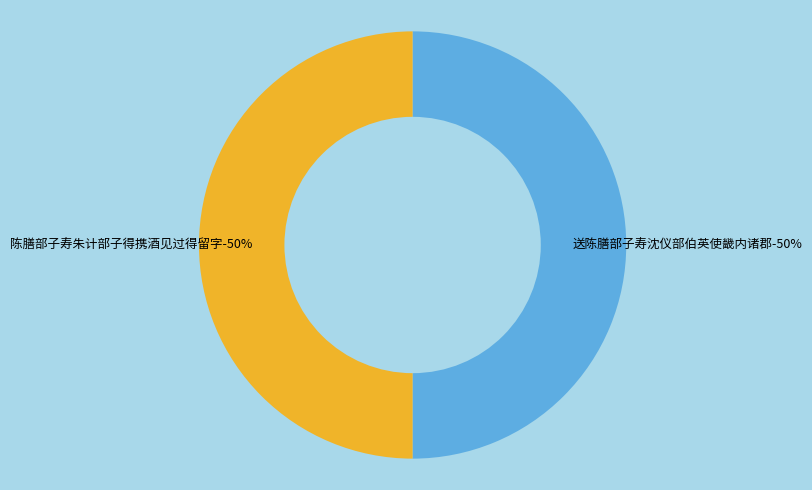

How many segments does this pie chart have?

2